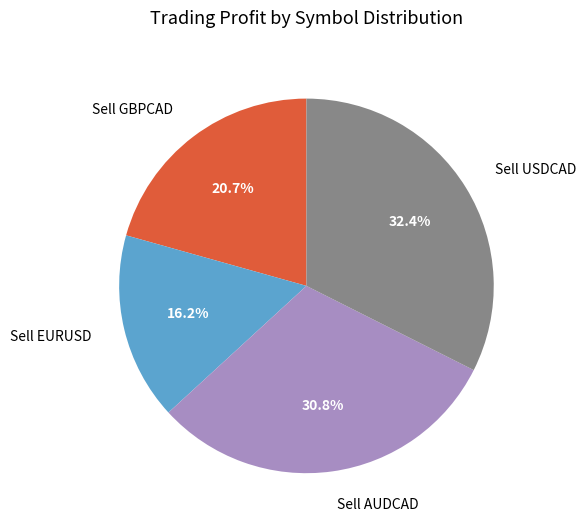

What percentage do Sell GBPCAD and Sell AUDCAD together represent?

51.4%